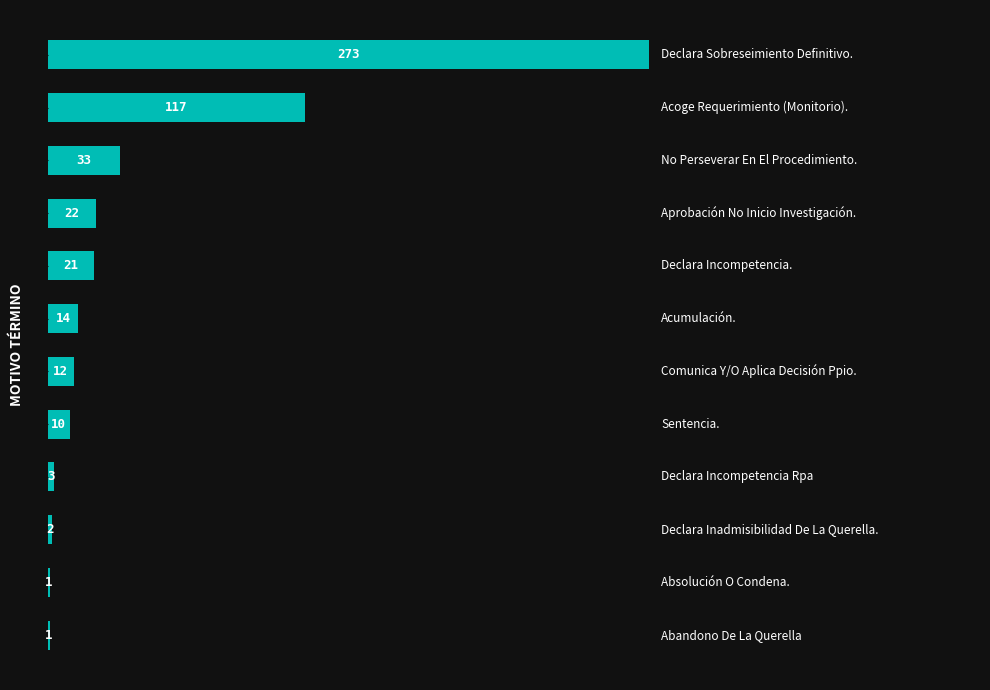

What is the maximum value shown in the chart?

273